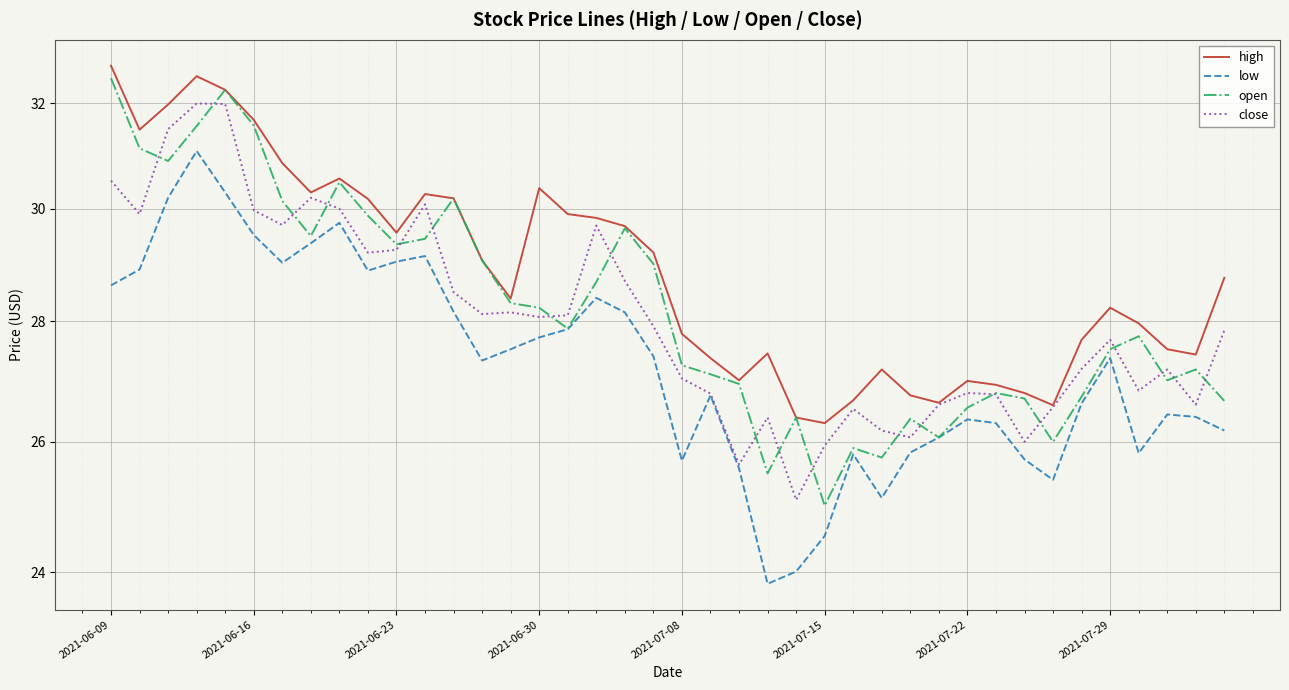

True or false: open and close intersect in this chart.

True